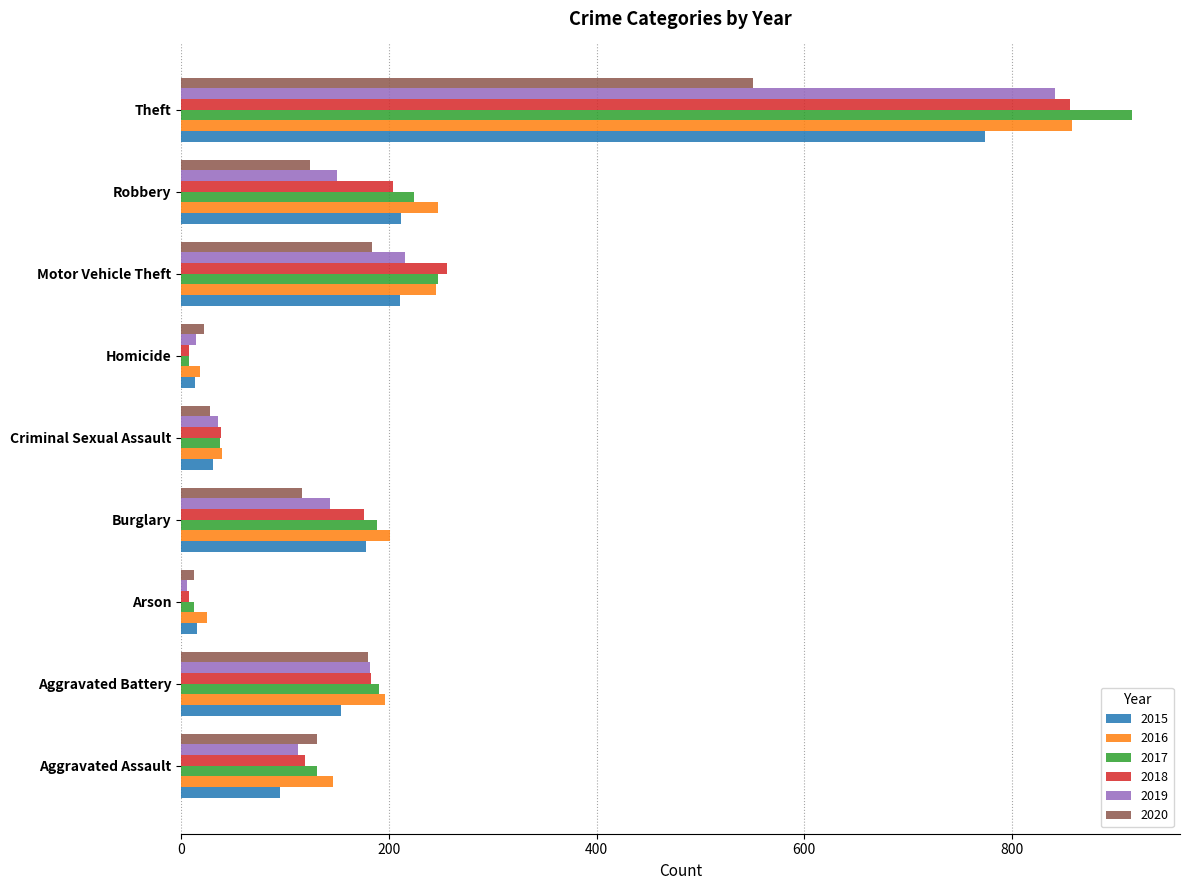

Is the value of 2015 at Theft greater than the value of 2020 at Aggravated Assault?

Yes